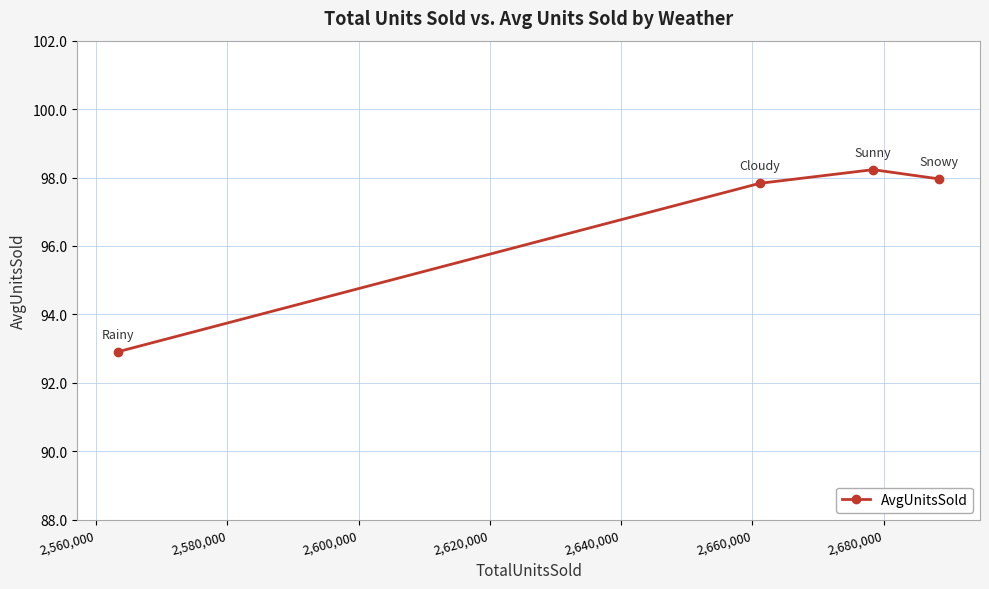

Reading left to right, extract all data points from this chart.

92.9	97.8	98.2	98.0